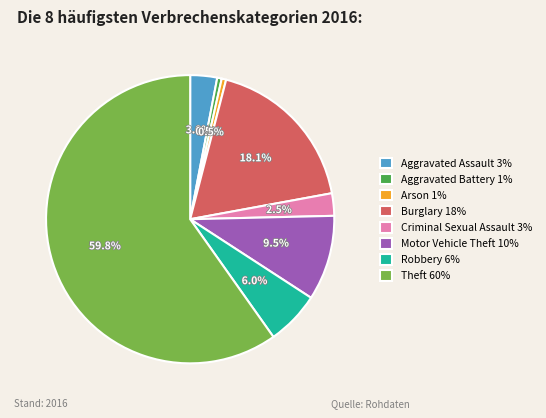

To the nearest percent, what is the average slice percentage?

12%